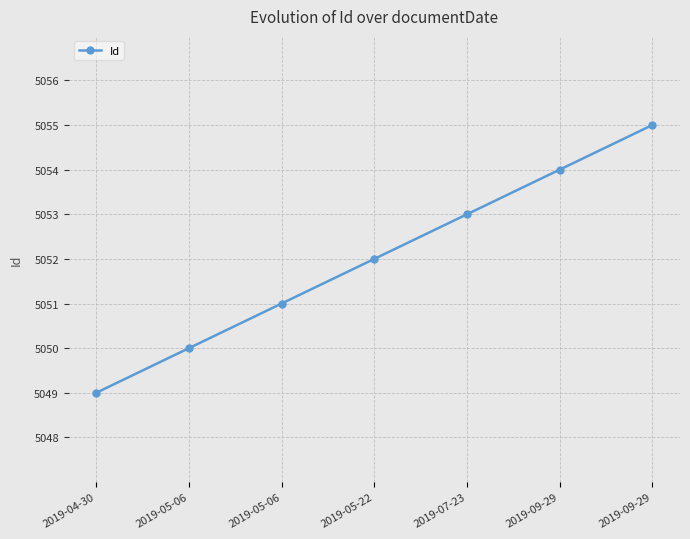

True or false: there are more than 2 points higher than both neighbors.

False